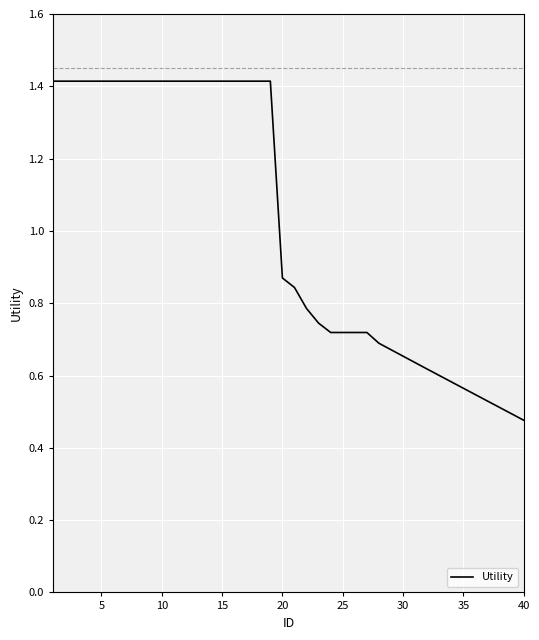

What is the average value?

1.0